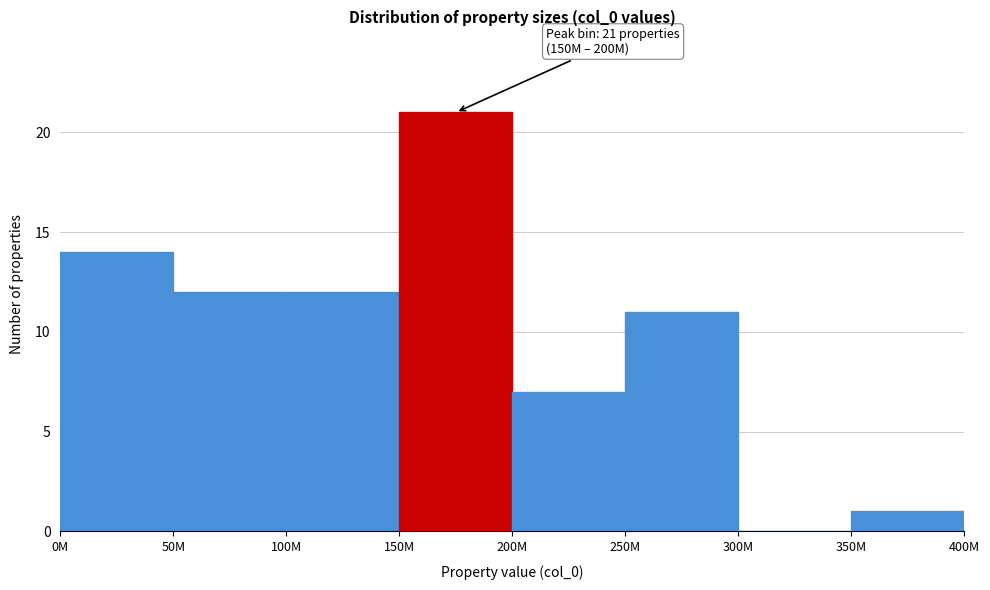

Reading left to right, list all the values displayed in this chart.

0M=14	50M=12	100M=12	150M=21	200M=7	250M=11	300M=0	350M=1